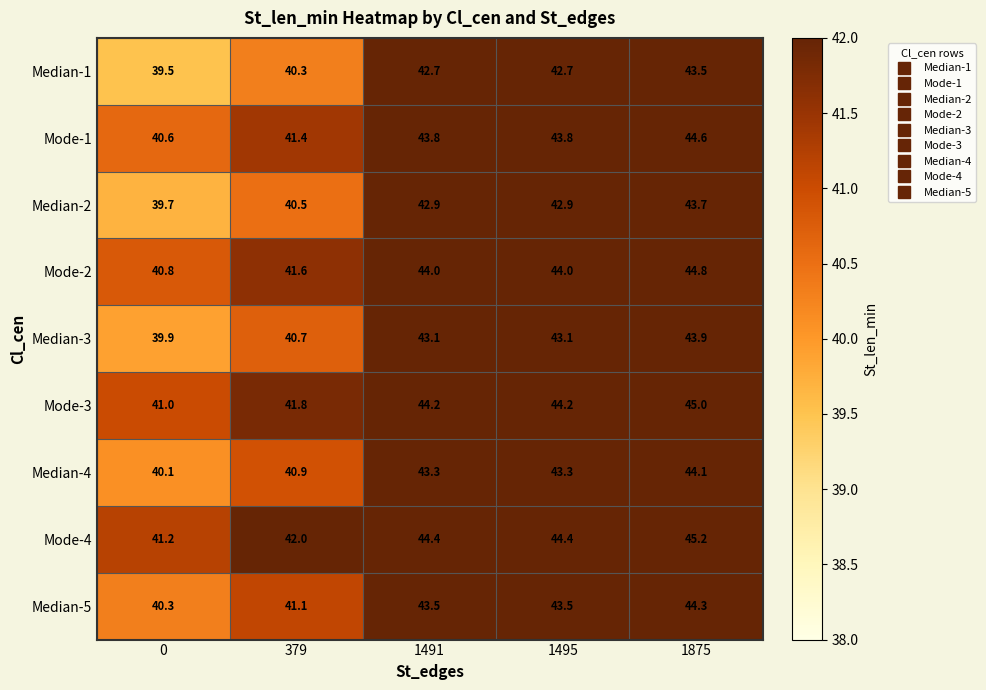

Which series has the largest total across all categories?

Mode-4